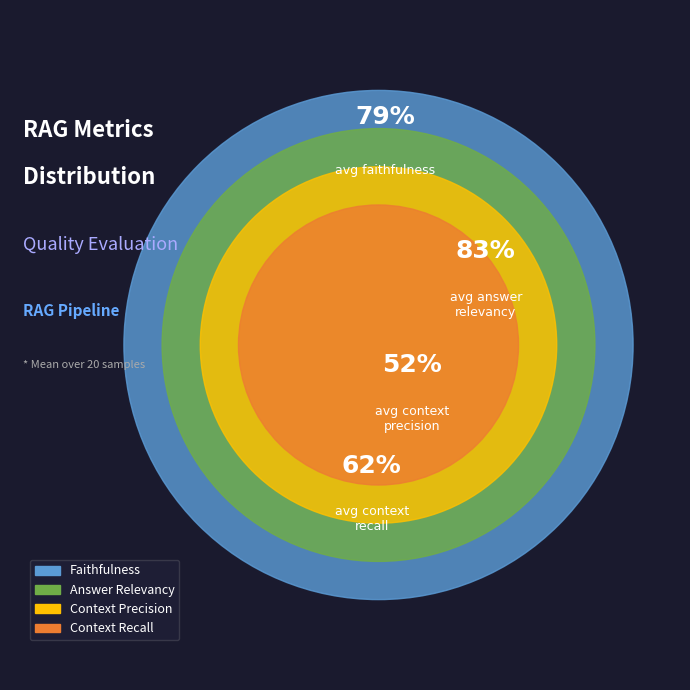

Is 14 the majority of the pie?

No